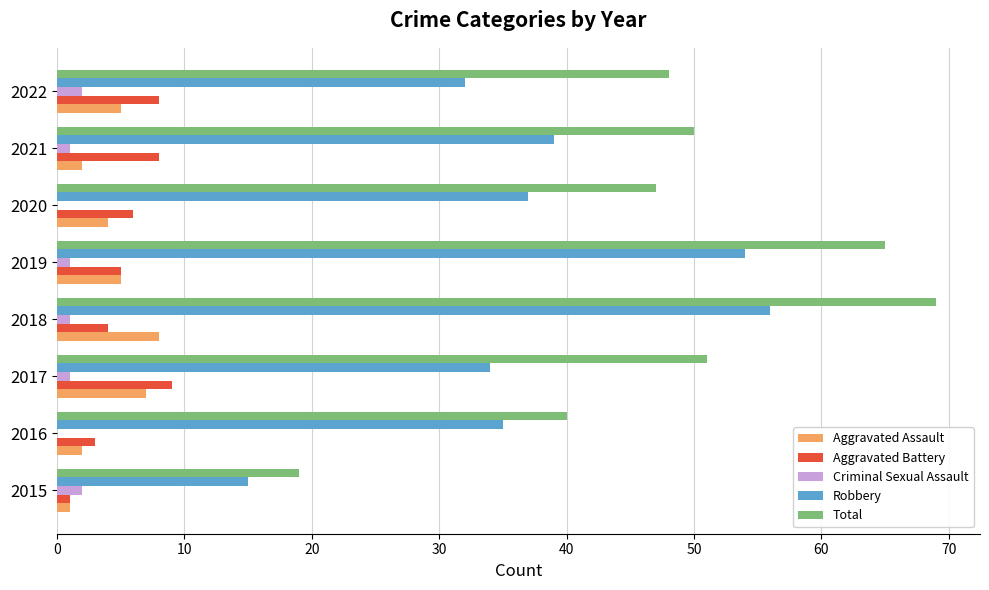

Which series changed the most between 2019 and 2020?

Total